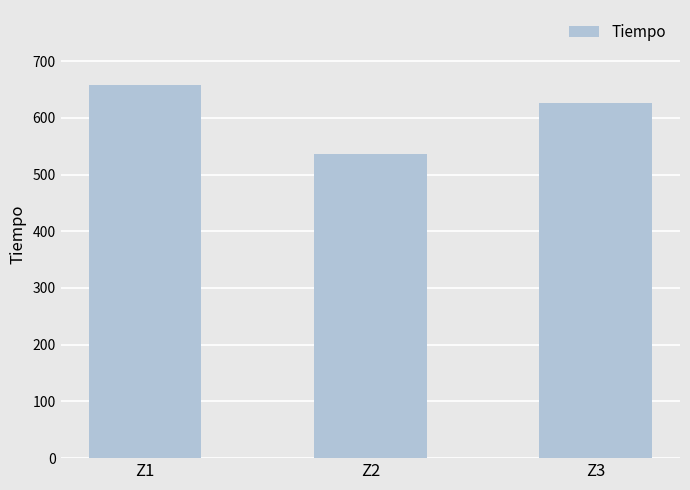

What is the sum of the values at Z2 and Z1?

1194.1